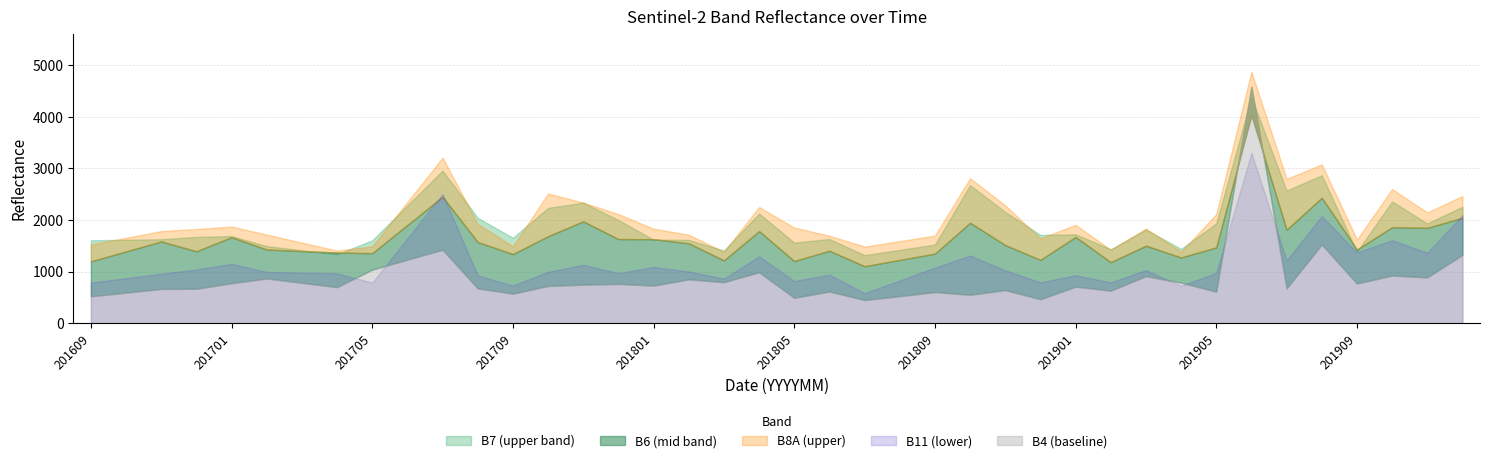

How many intersections are there between B6 and B4?

2